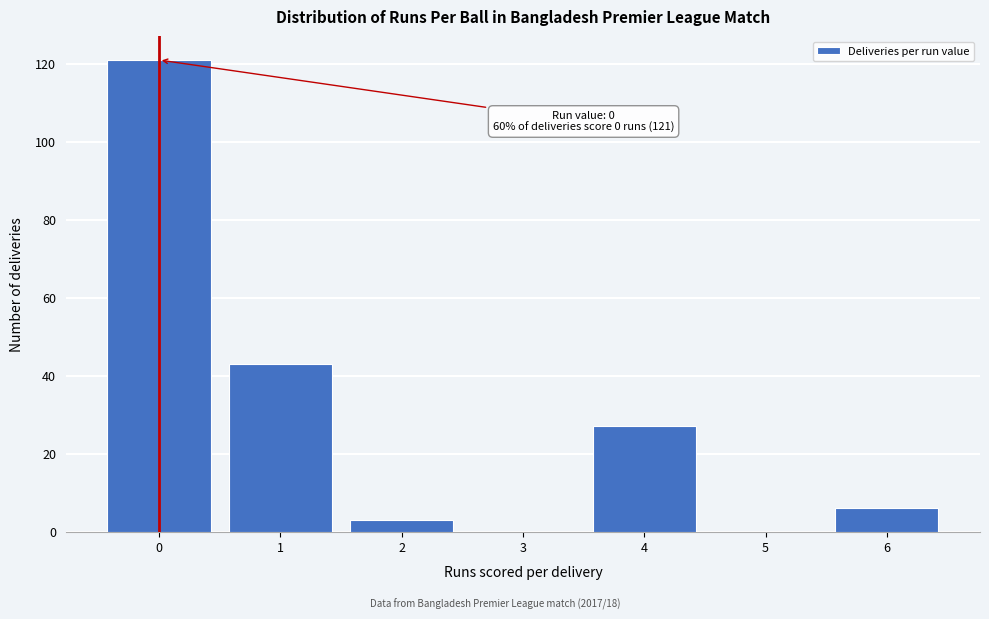

Reading left to right, what are all the values shown in this chart?

0=121	1=43	2=3	3=0	4=27	5=0	6=6